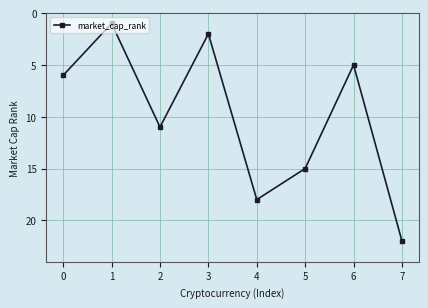

What is the change in value from 1 to 5?

+14